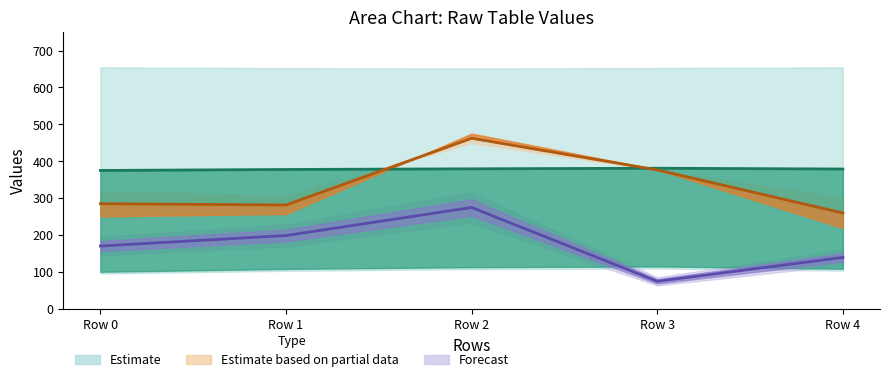

Which series has the largest range (max minus min)?

Estimate partial (center)